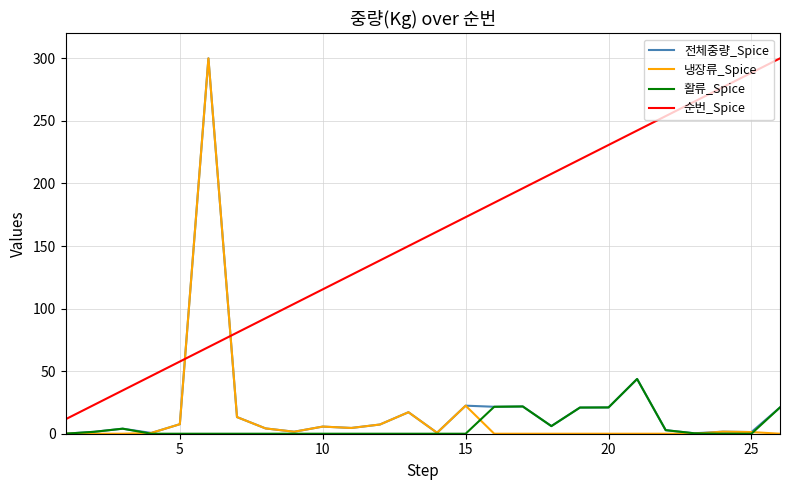

Which series has the largest total across all categories?

순번_Spice